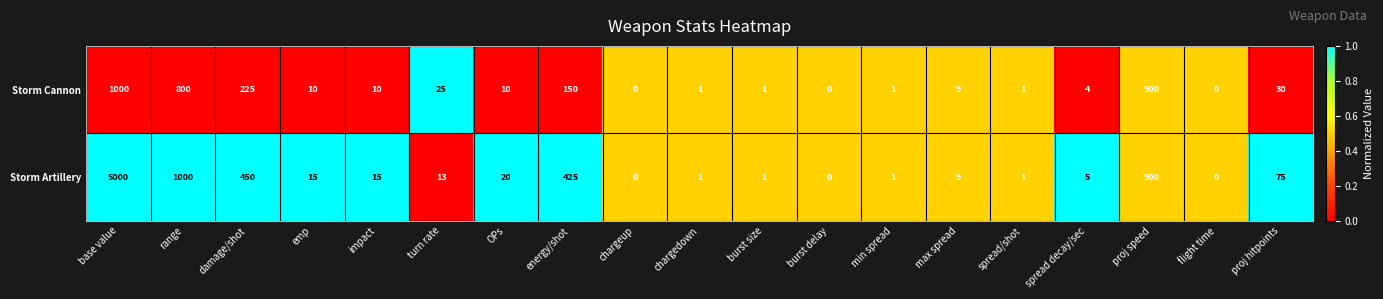

Which series has the largest total across all categories?

Storm Artillery